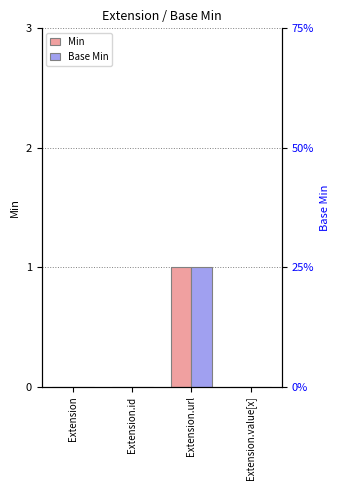

What is the difference between the Base Min values at Extension.id and Extension.url?

1